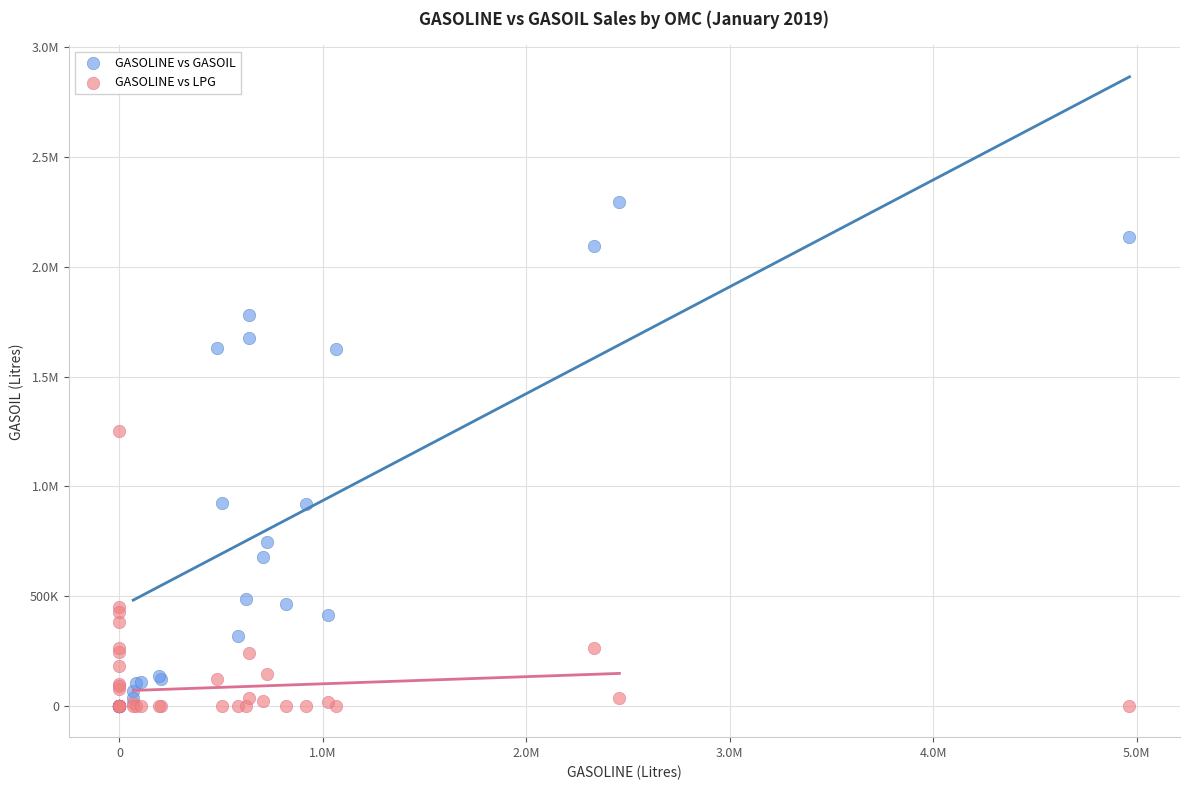

What are all the series names shown in the legend?

GASOLINE vs GASOIL, GASOLINE vs LPG